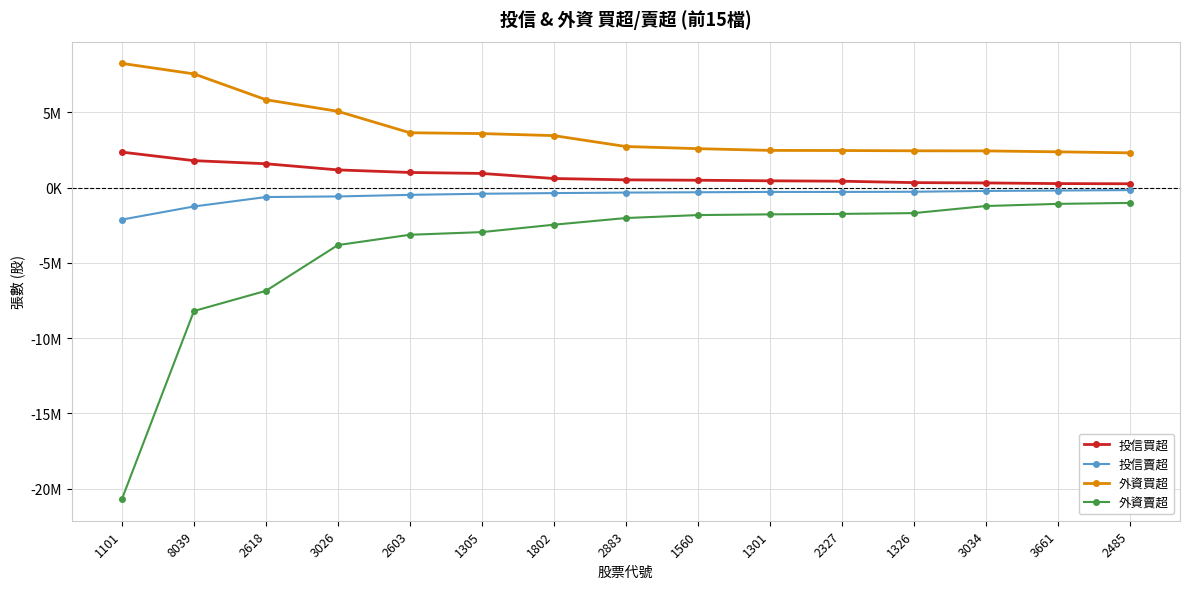

What is the sum of the 投信賣超 values at 8039 and 2883?

-1593000